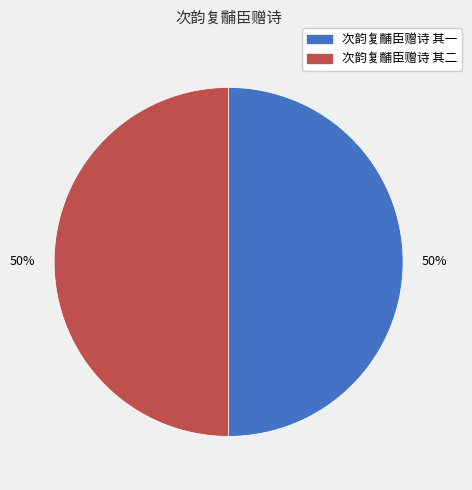

Approximately how many times larger is the value at 次韵复黼臣赠诗 其二 compared to 次韵复黼臣赠诗 其一?

1.0